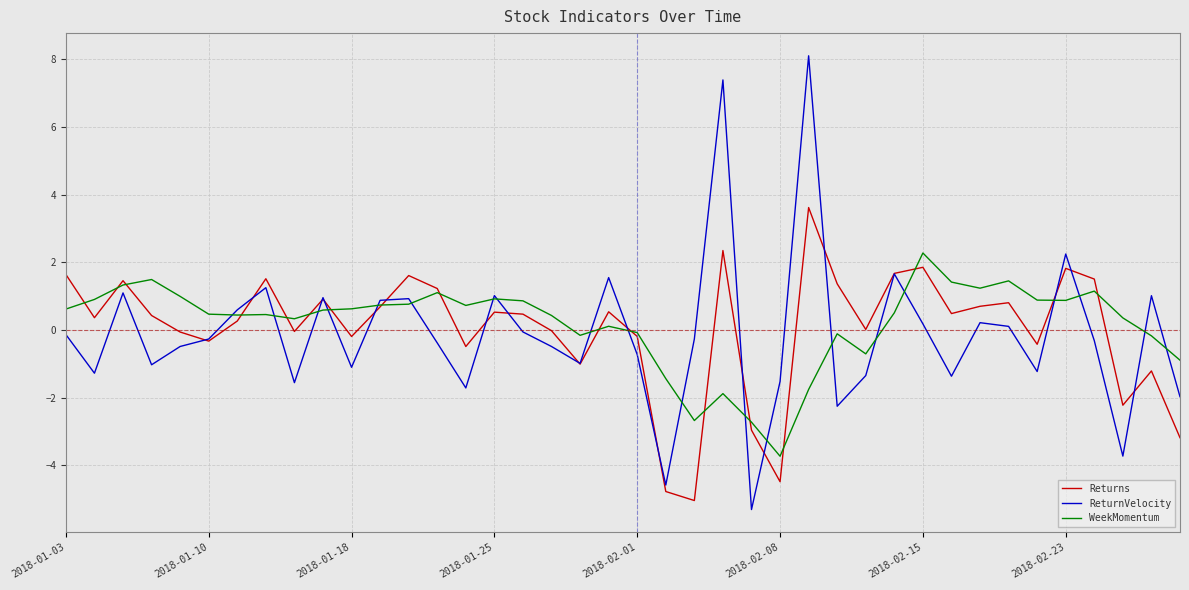

What is the maximum value for WeekMomentum?

2.3